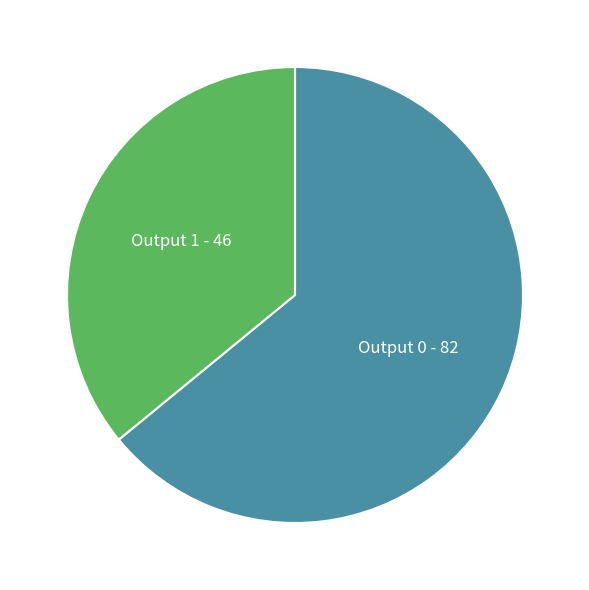

Is there a majority slice in this chart?

Yes